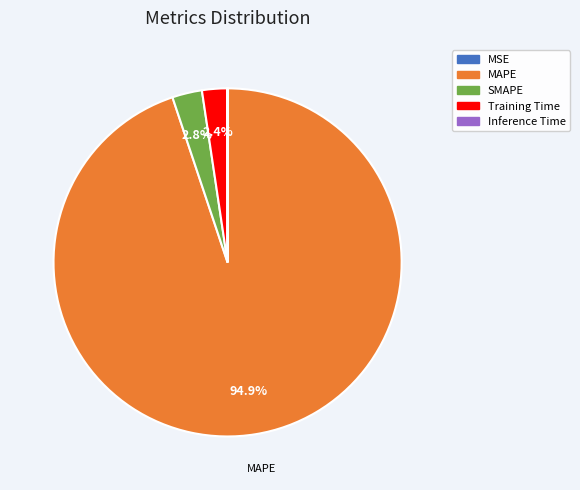

Which slice represents more than half of the pie?

MAPE